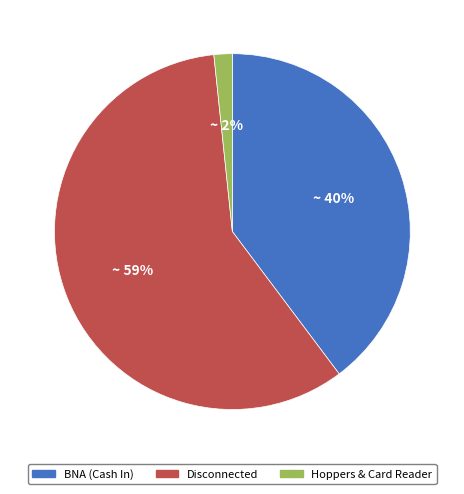

Is there any slice that represents more than half of the pie?

Yes